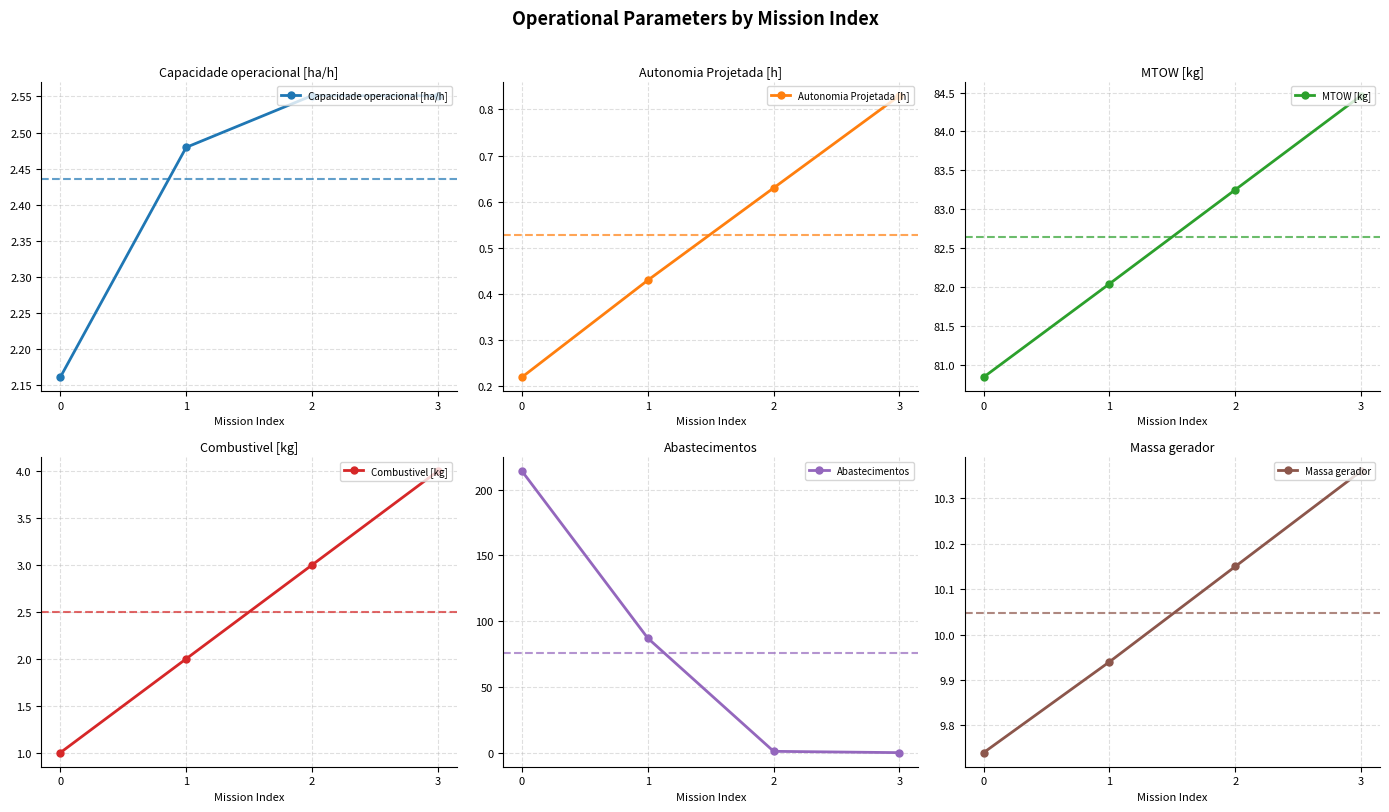

Where is MTOW [kg] nearest to the value 82?

1